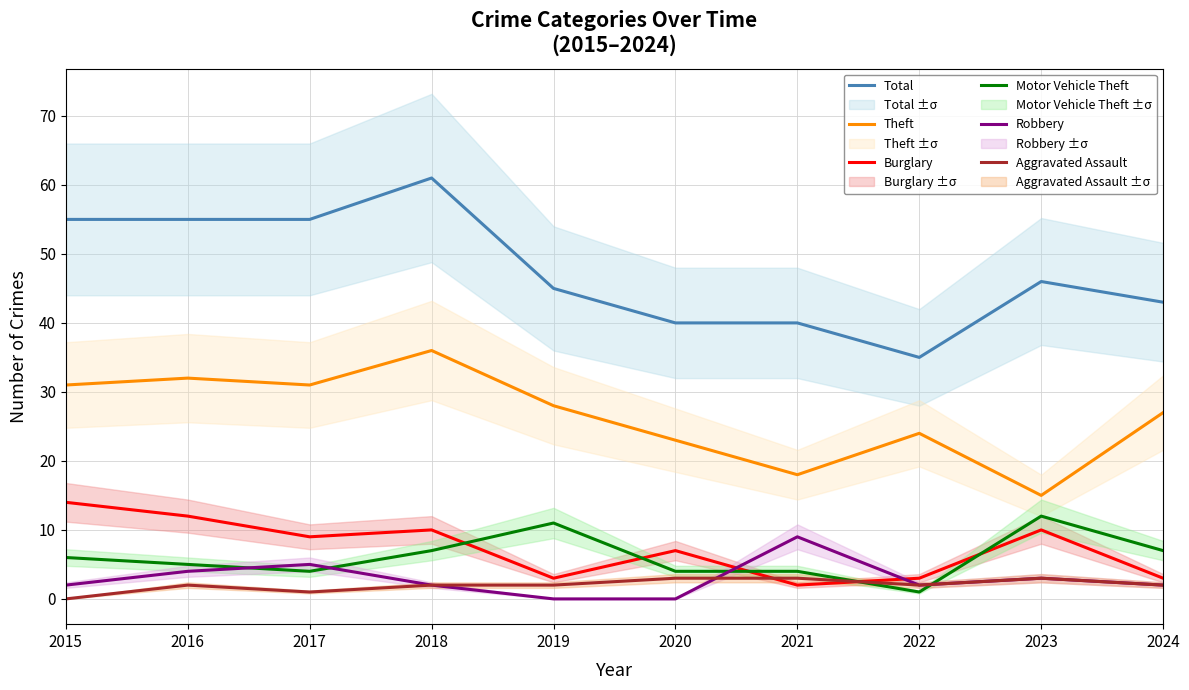

True or false: Burglary and Total cross at least once.

False